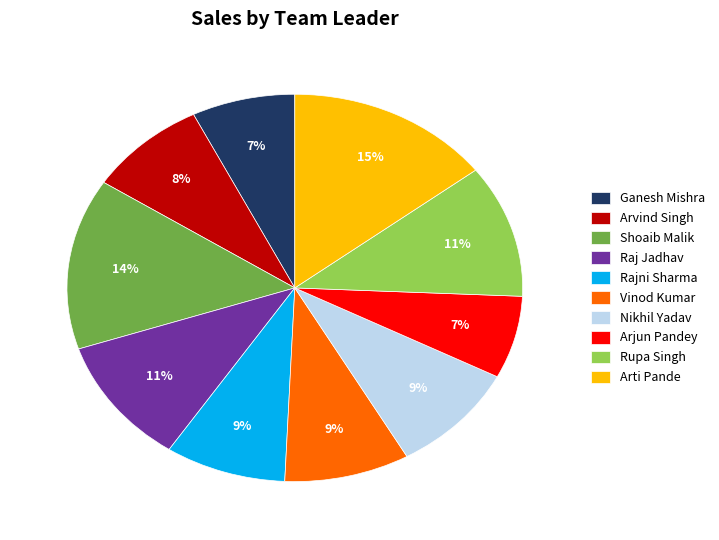

Which has a higher value, Rupa Singh or Nikhil Yadav?

Rupa Singh